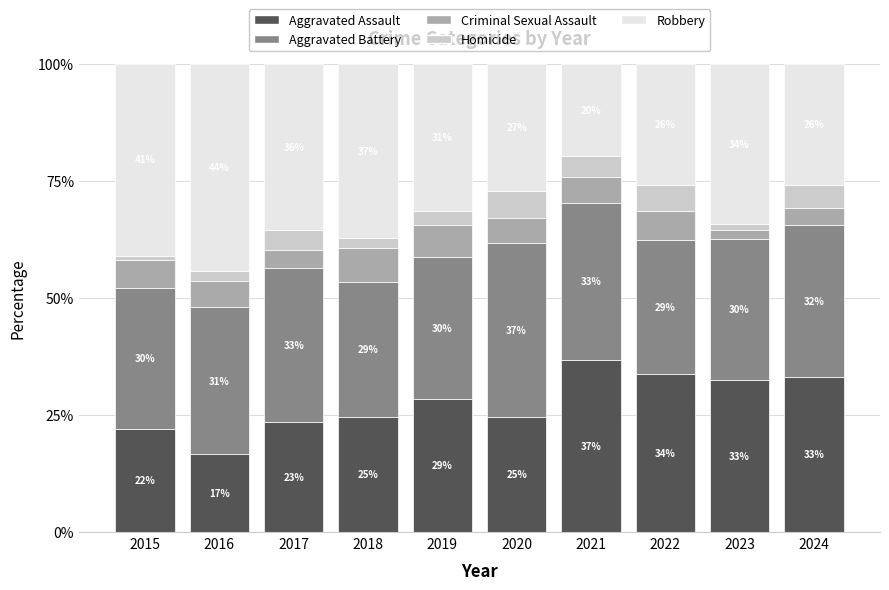

The value of Aggravated Assault at 2015 is 22.0. True or false?

True